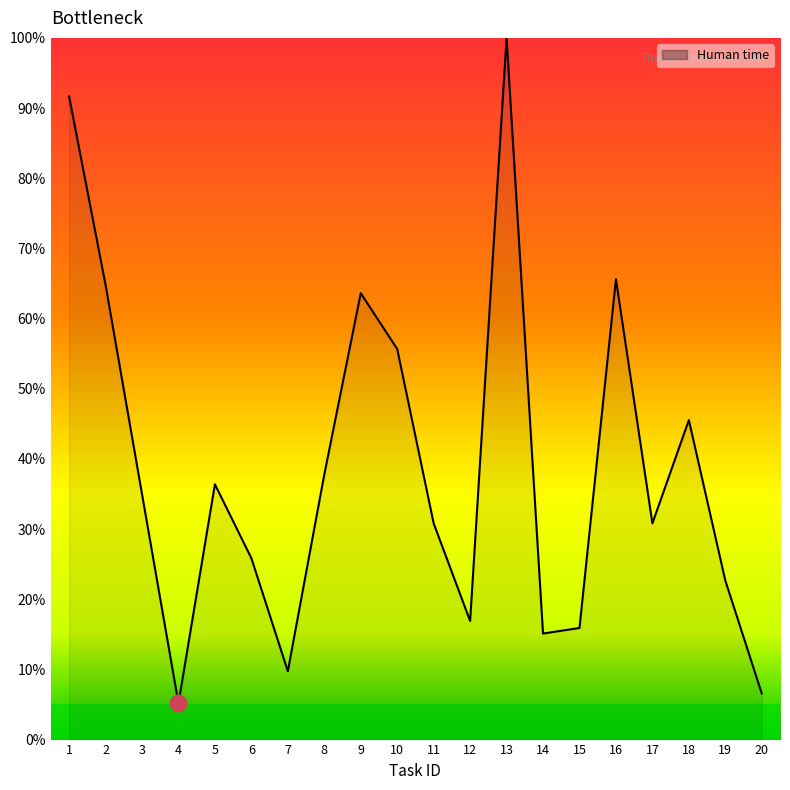

At which category does the data reach its first local valley?

4